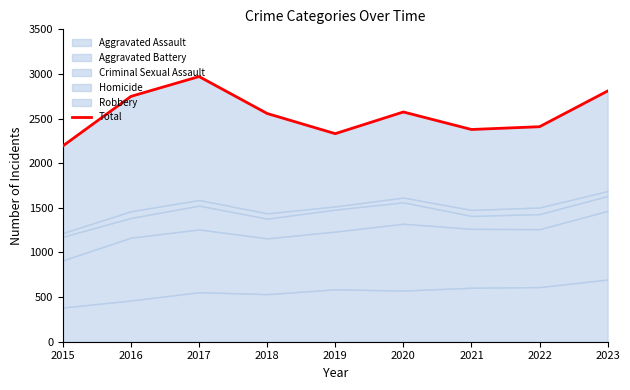

What is the average value?

2552